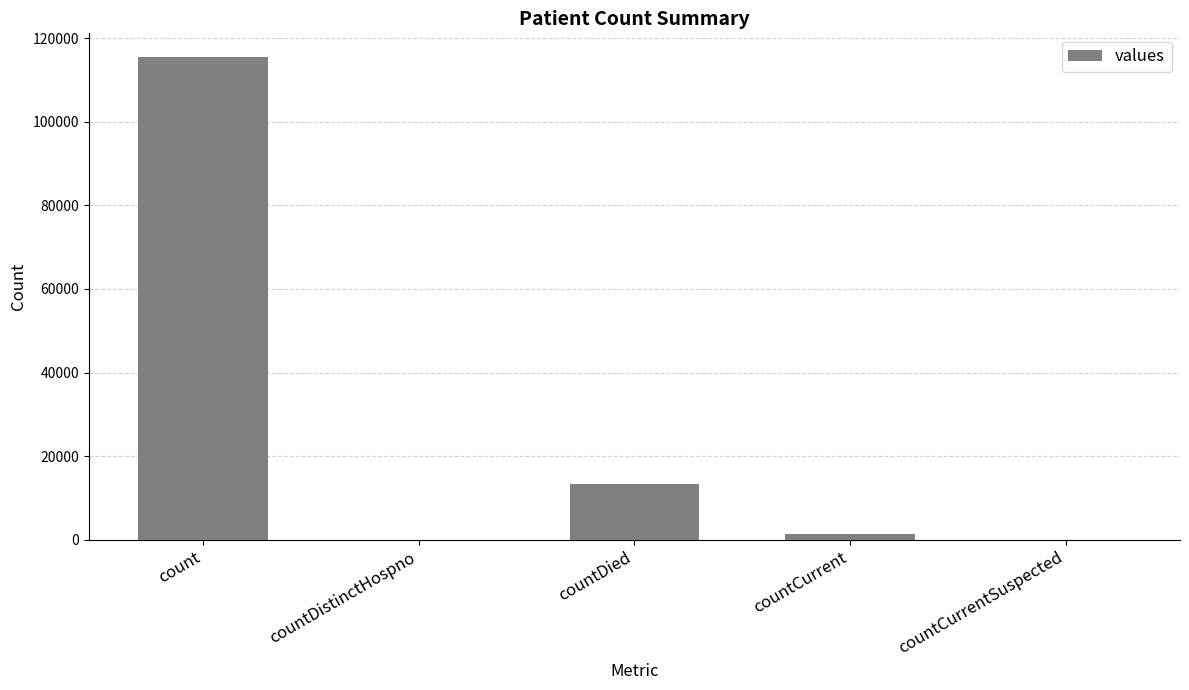

The chart shows a value of 0 at countDistinctHospno. True or false?

True